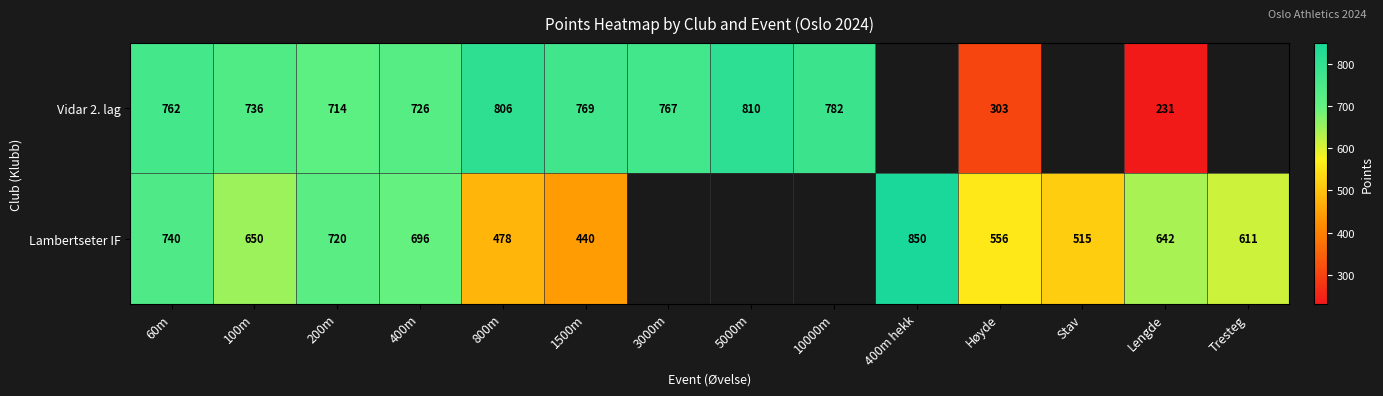

Is the value of Vidar 2. lag at 100m greater than the value of Lambertseter IF at 100m?

Yes